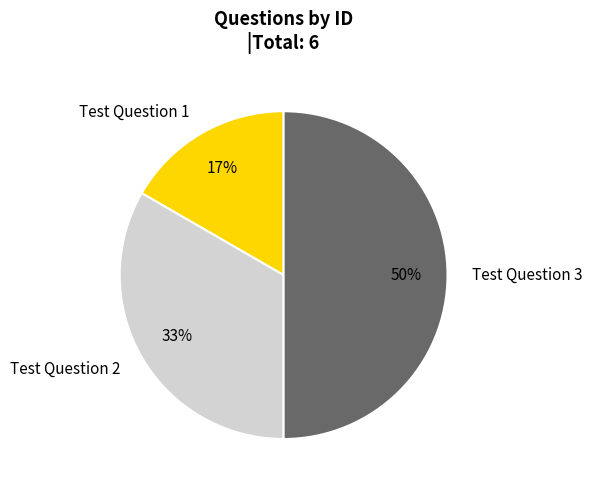

What is the ratio of the value at Test Question 2 to the value at Test Question 3?

0.7